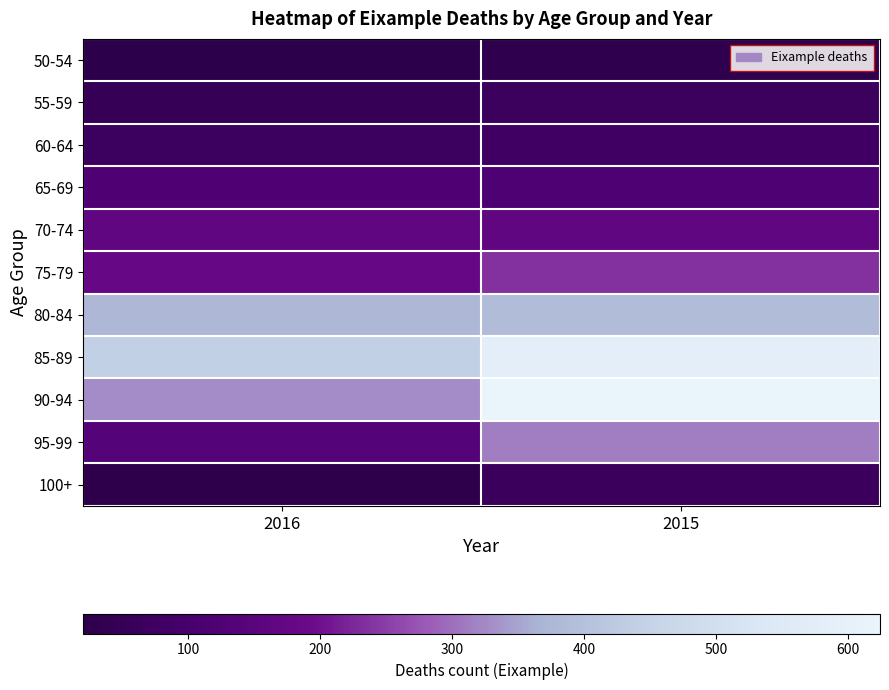

Reading right to left, list all the values displayed in this chart.

50-54: 2015=29	2016=20
55-59: 2015=65	2016=47
60-64: 2015=79	2016=68
65-69: 2015=117	2016=121
70-74: 2015=162	2016=165
75-79: 2015=236	2016=182
80-84: 2015=386	2016=378
85-89: 2015=583	2016=440
90-94: 2015=624	2016=327
95-99: 2015=314	2016=136
100+: 2015=64	2016=27